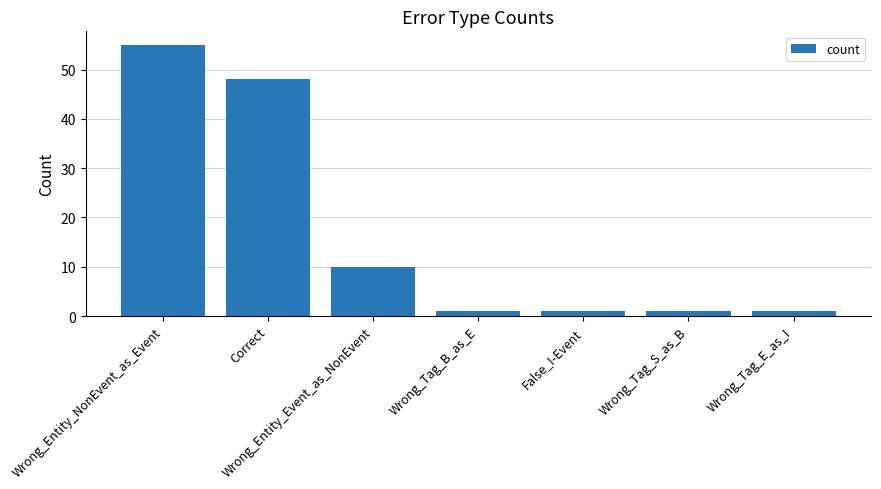

The chart shows a value of 1 at Wrong_Tag_E_as_I. True or false?

True